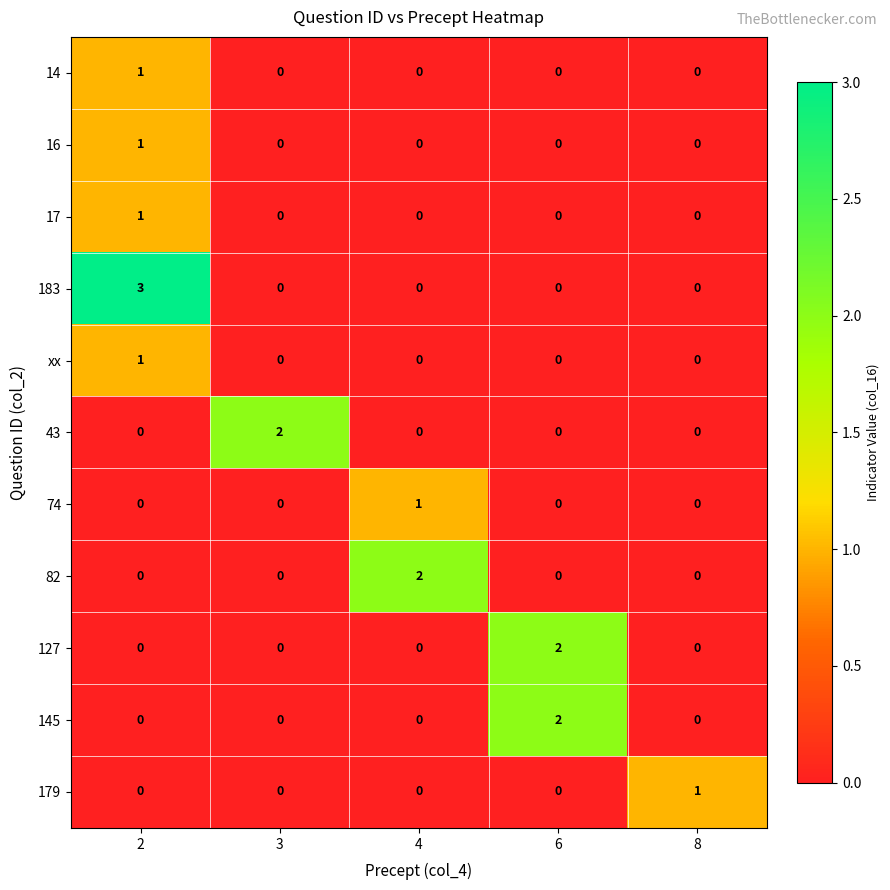

Which series changed the most between 4 and 8?

82